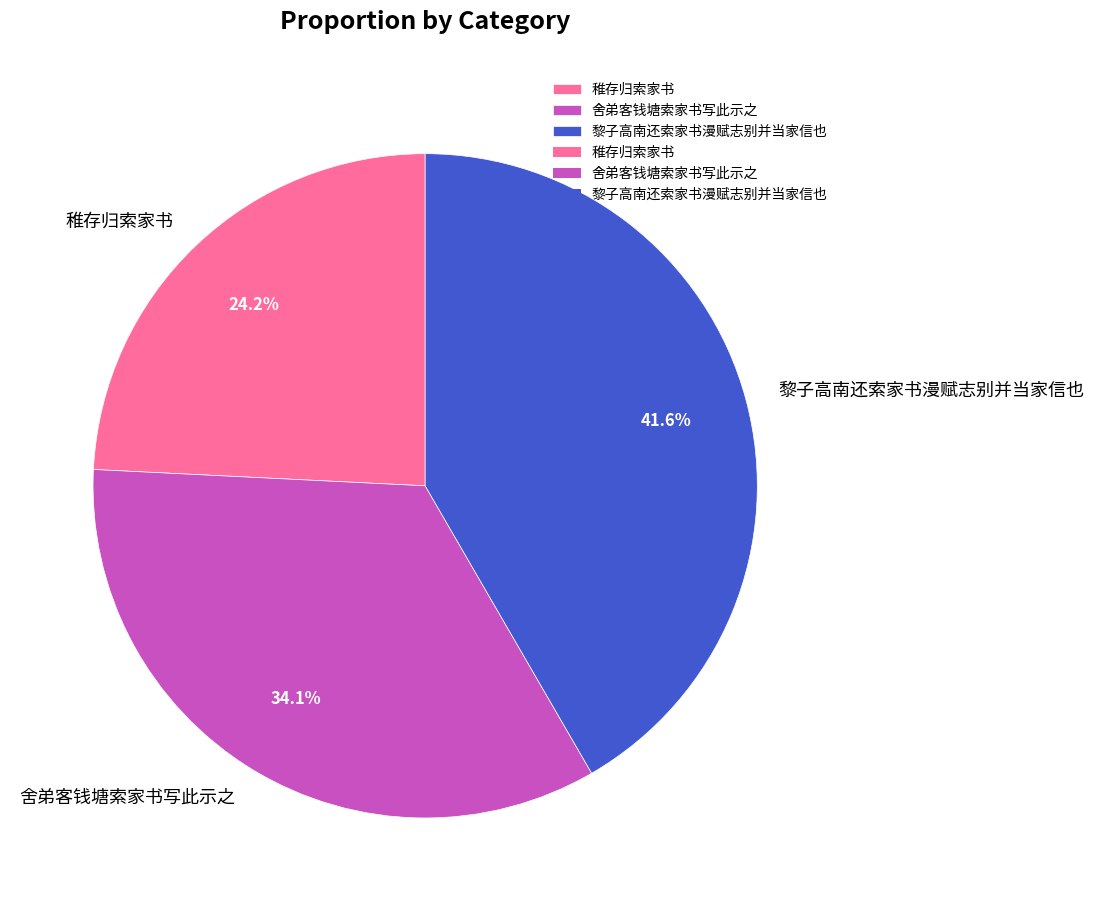

True or false: 稚存归索家书 accounts for 32% of the total.

False